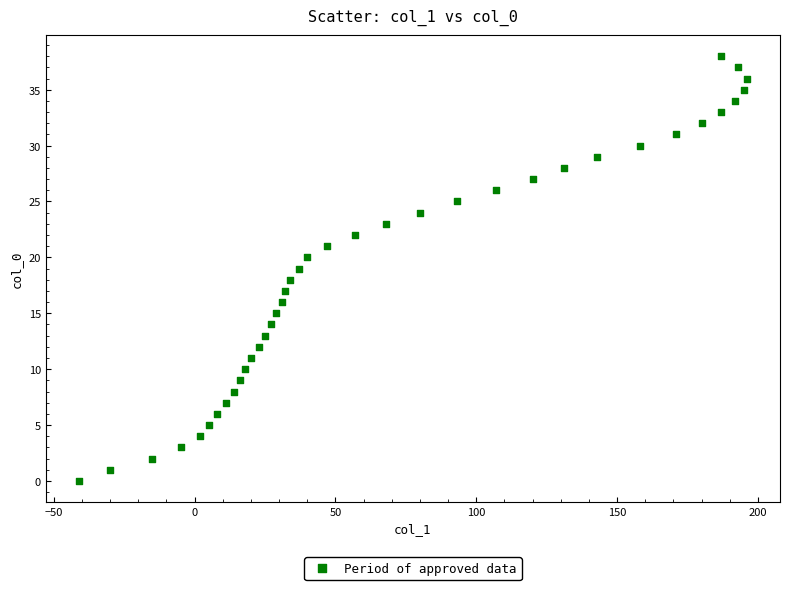

What is the range of Y values (max minus min)?

38